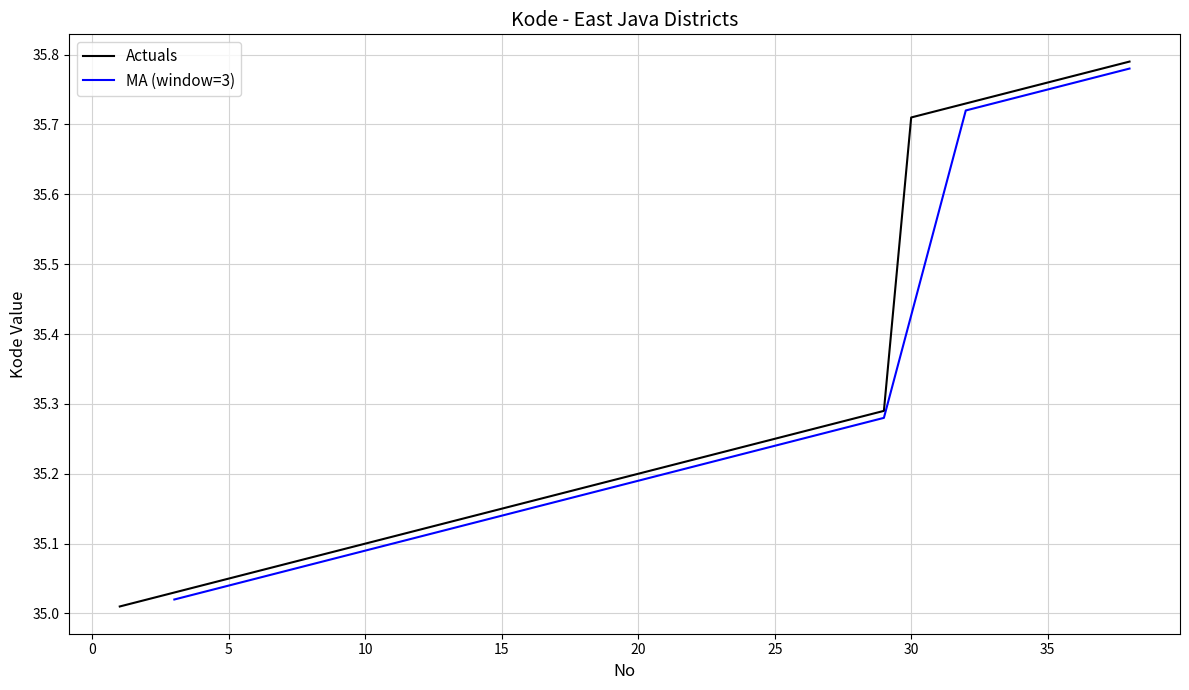

What is the sum of all values?

1341.1